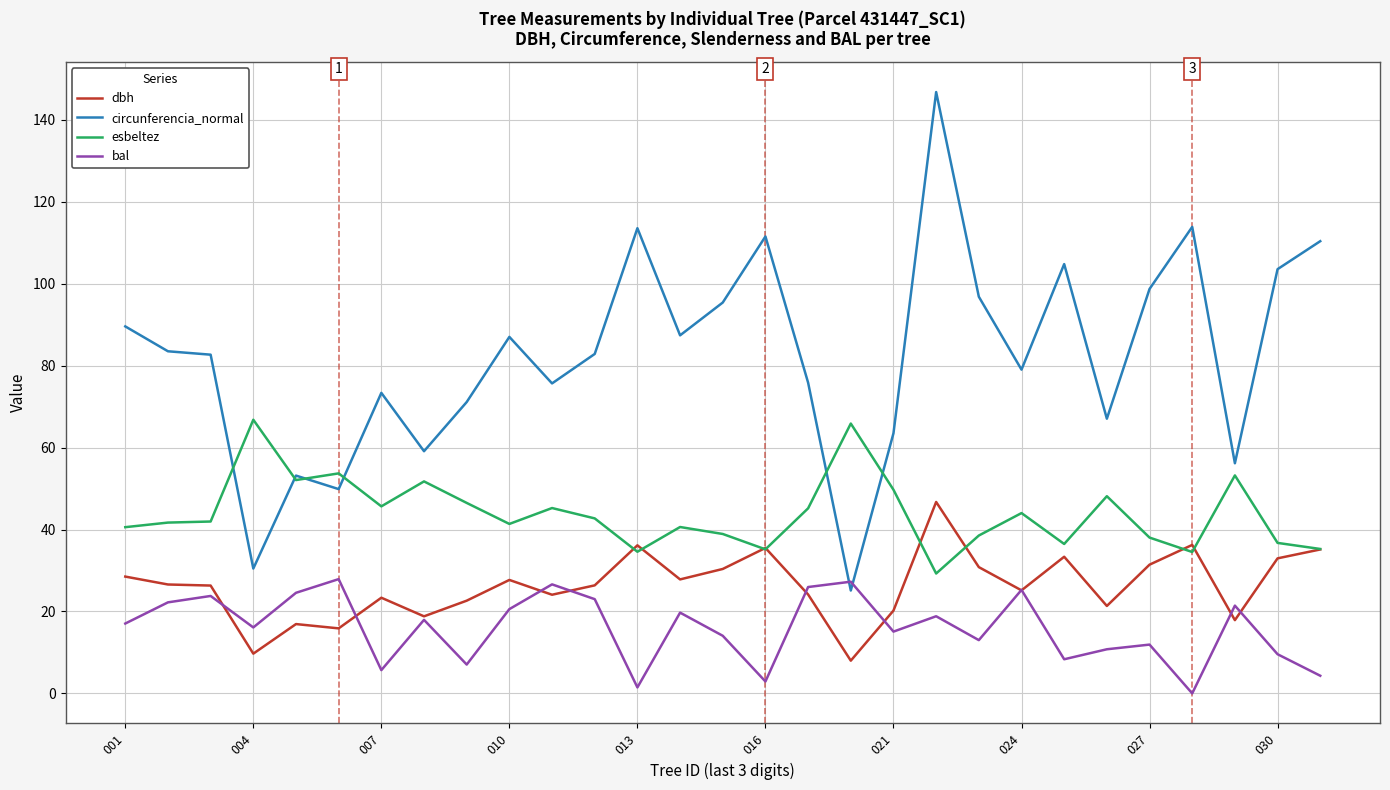

True or false: bal has more than 1 interior local peaks.

True